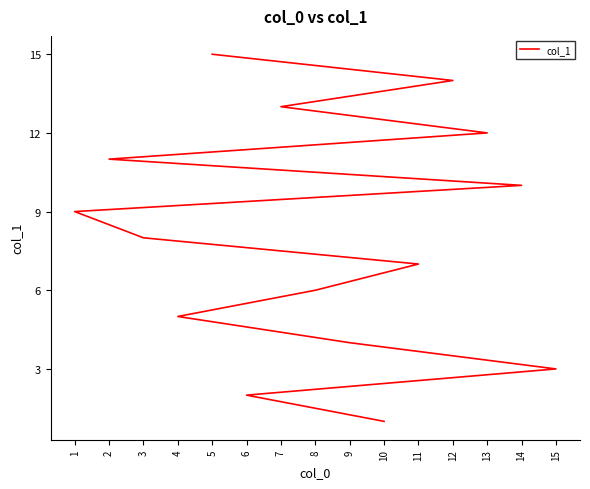

True or false: there are more than 1 points higher than both neighbors.

False